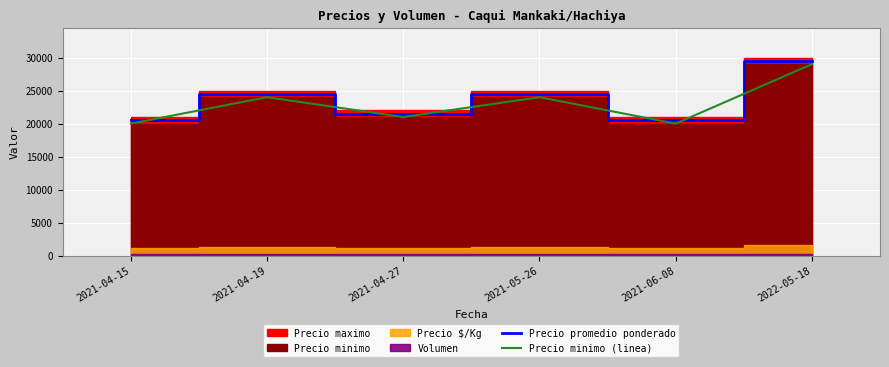

Reading left to right, extract all data points from this chart.

Precio promedio ponderado: 2021-04-15=20500	2021-04-19=24500	2021-04-27=21500	2021-05-26=24500	2021-06-08=20500	2022-05-18=29500
Precio minimo (linea): 2021-04-15=20000	2021-04-19=24000	2021-04-27=21000	2021-05-26=24000	2021-06-08=20000	2022-05-18=29000